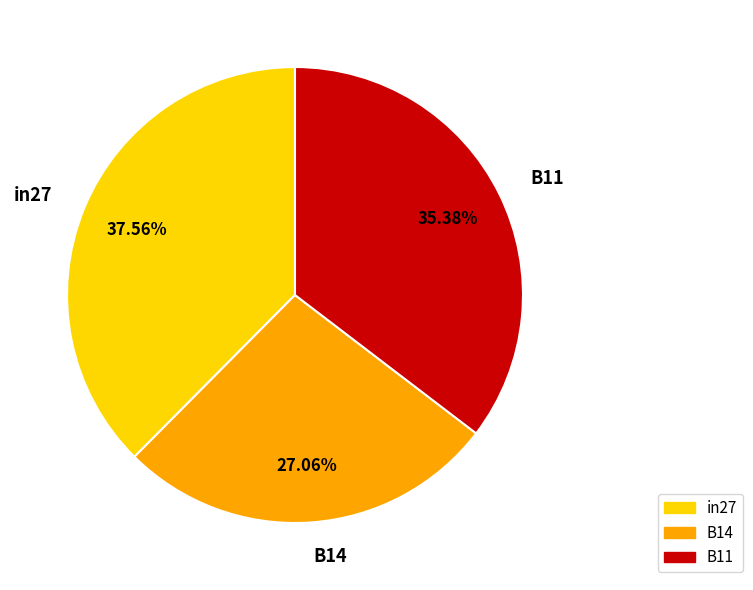

What is the smallest slice in the pie chart?

B14